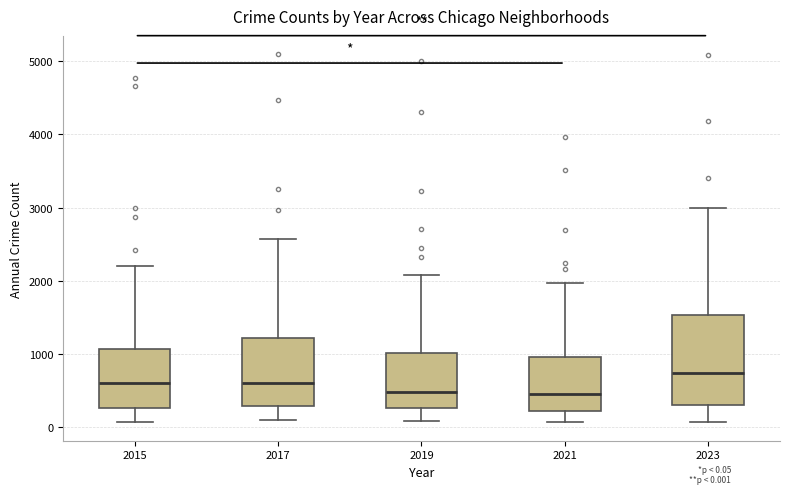

Reading left to right, read every box against the y-axis: the position of its median line, the range the box covers, and the ends of its whiskers. The values are not printed on the chart, so give them approximately, as read against the axis.

2015: median 600, box 300 to 1100, whiskers 100 to 2200
2017: median 600, box 300 to 1200, whiskers 100 to 2600
2019: median 500, box 300 to 1000, whiskers 100 to 2100
2021: median 500, box 200 to 900, whiskers 100 to 2000
2023: median 700, box 300 to 1500, whiskers 100 to 3000